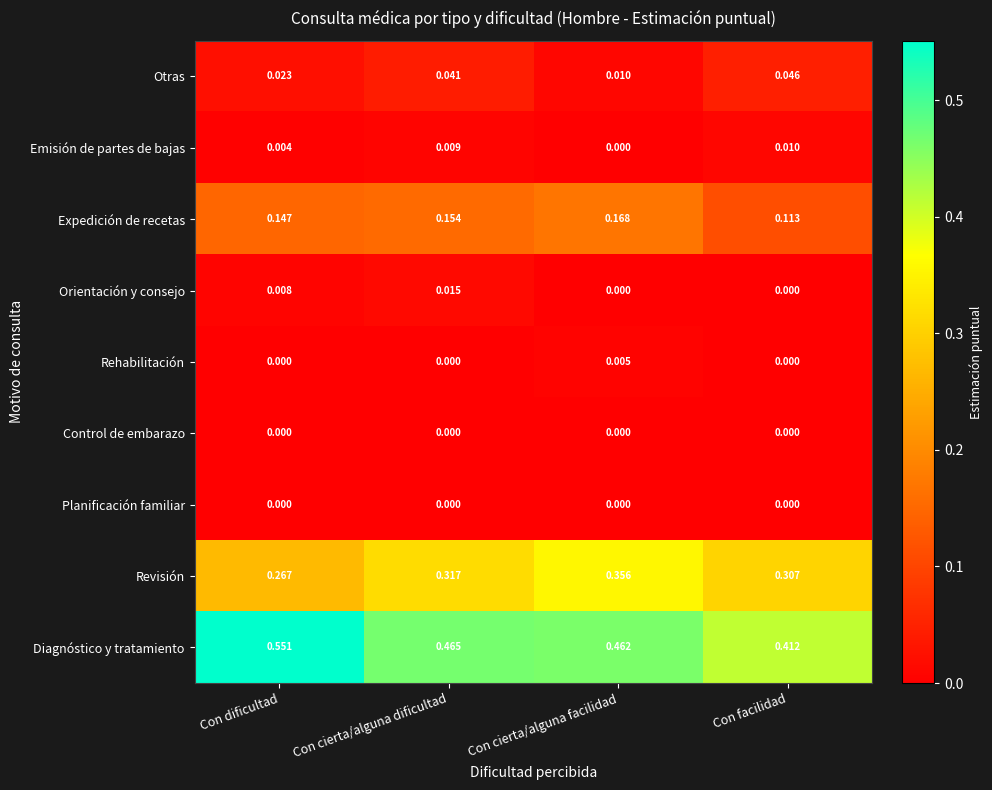

What is the total value across all series at Con cierta/alguna dificultad?

1.0